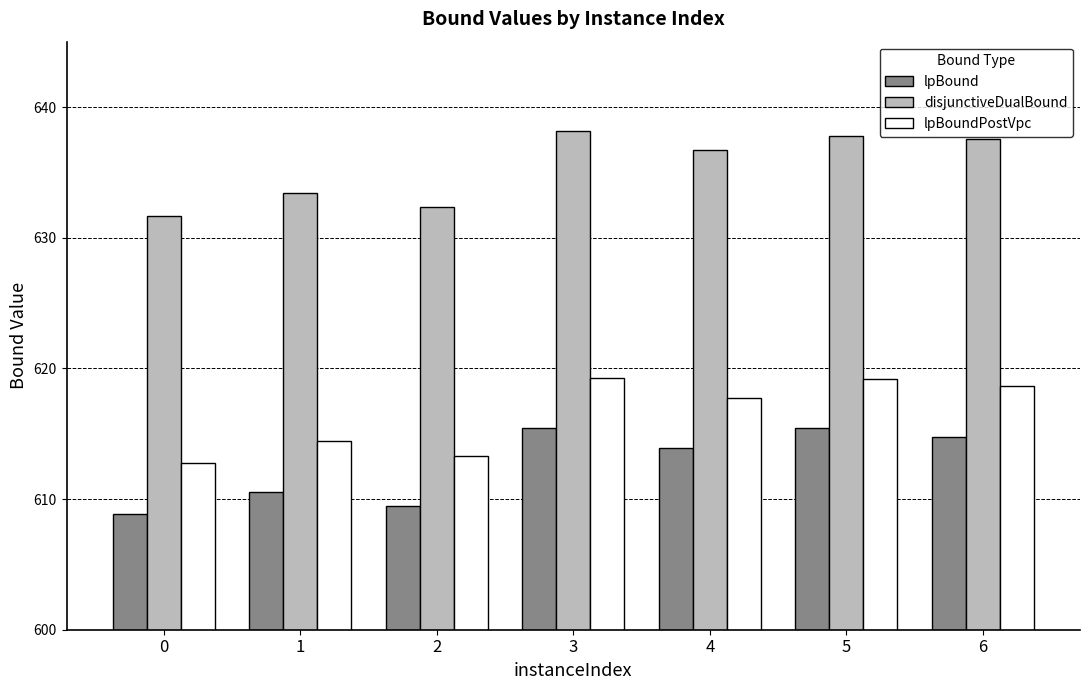

Rank the series by their maximum value, from lowest to highest.

lpBound, lpBoundPostVpc, disjunctiveDualBound